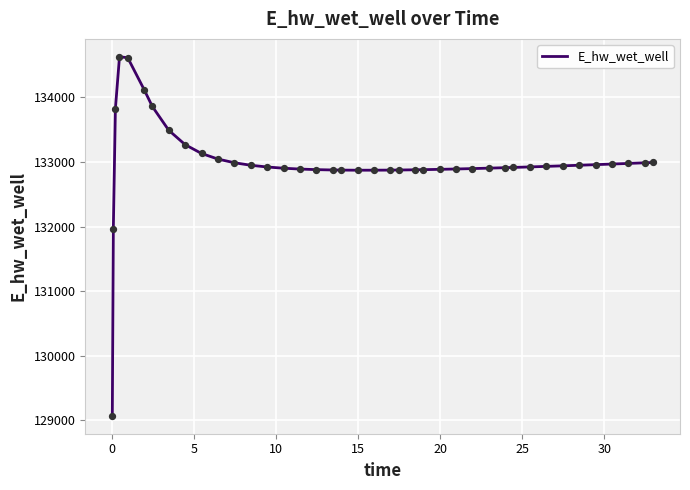

What is the maximum value shown in the chart?

134628.0